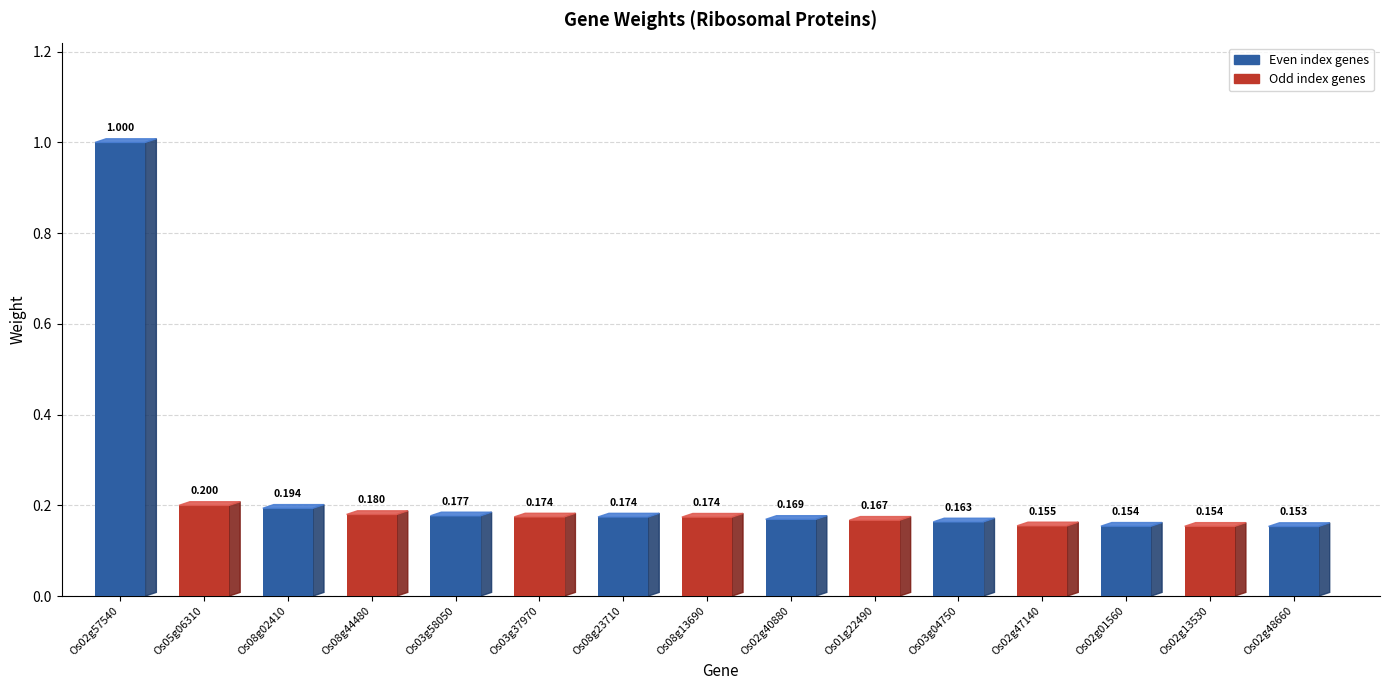

What is the value of the 13th bar from the left?

0.2